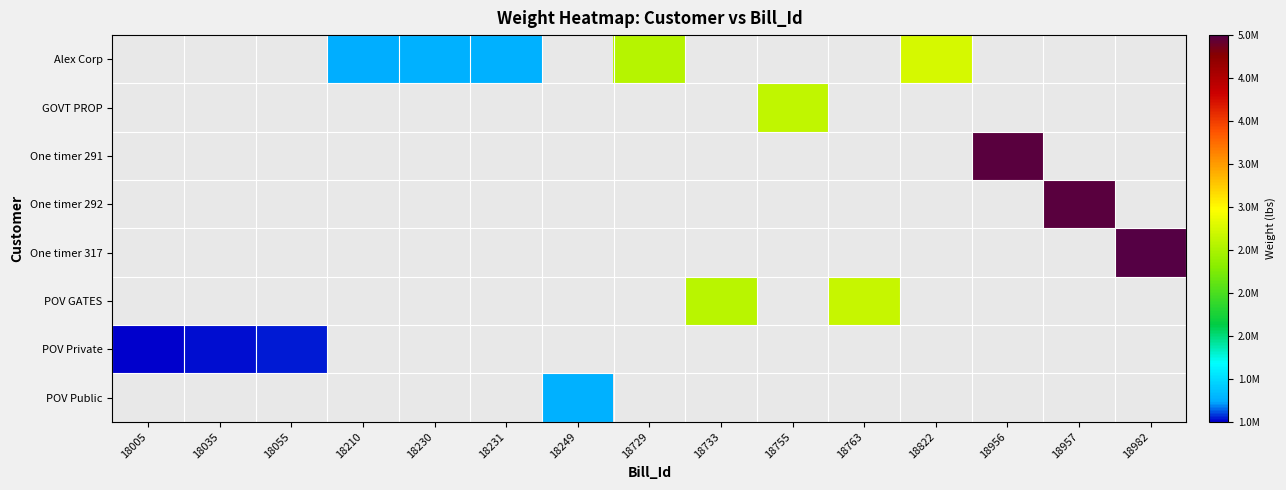

Which has a higher value, 18249 or 18957?

18957